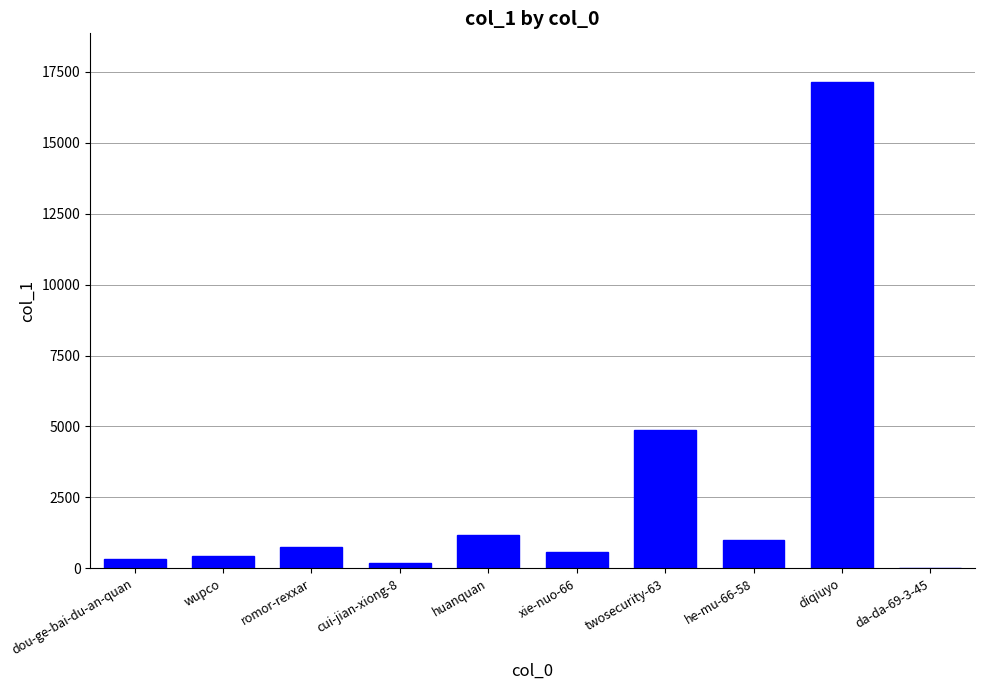

Which label corresponds to the largest value in the chart?

diqiuyo